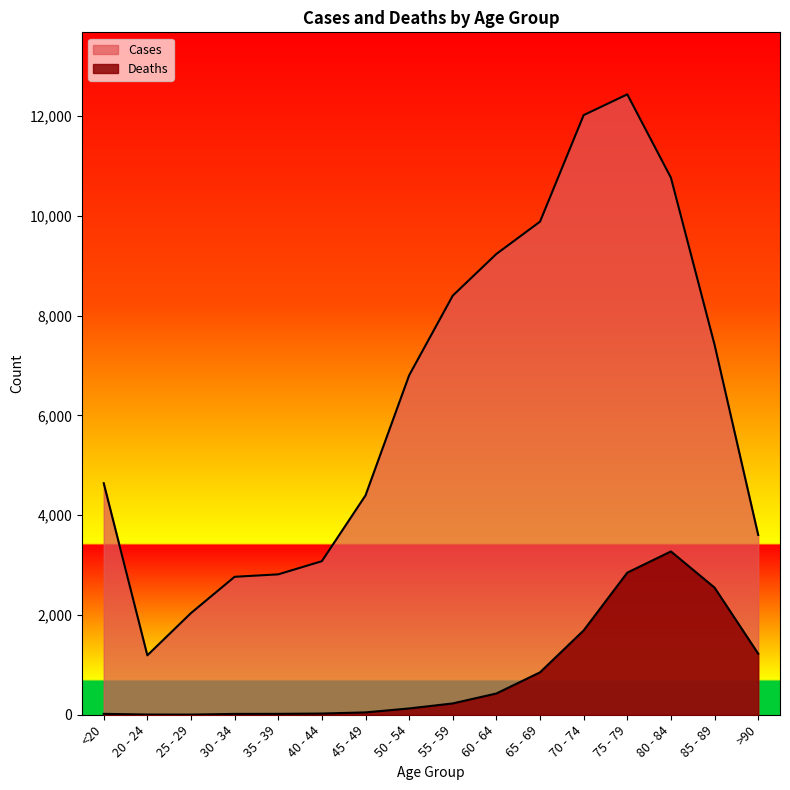

List the series in order of their peak value, highest first.

Cases, Deaths